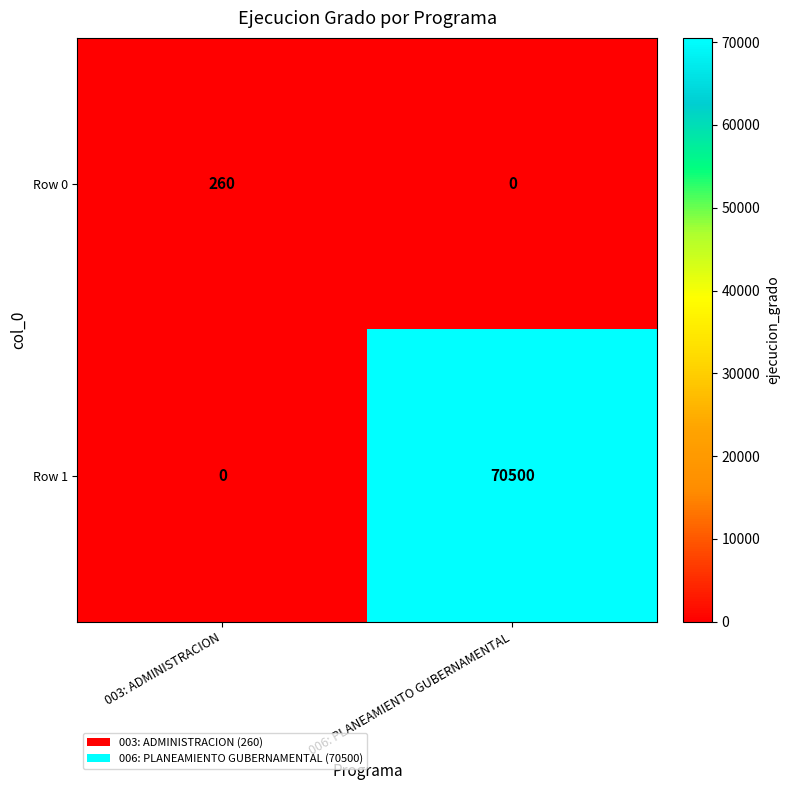

The Row 1 series shows 116136 at 006: PLANEAMIENTO GUBERNAMENTAL. True or false?

False